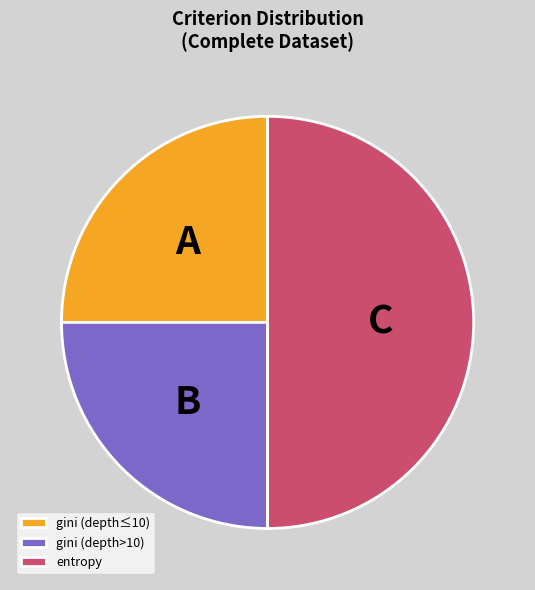

Which slice is the largest?

entropy